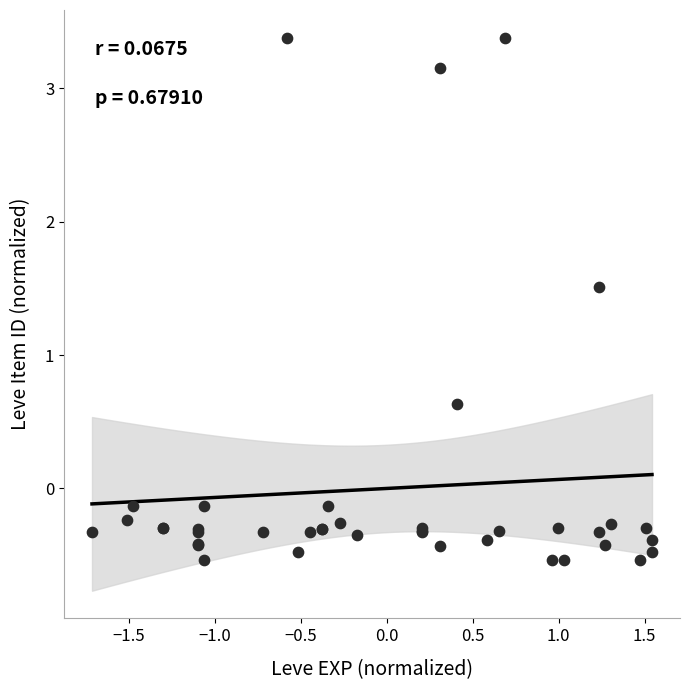

What Y value in the scatter plot is closest to 1?

0.6